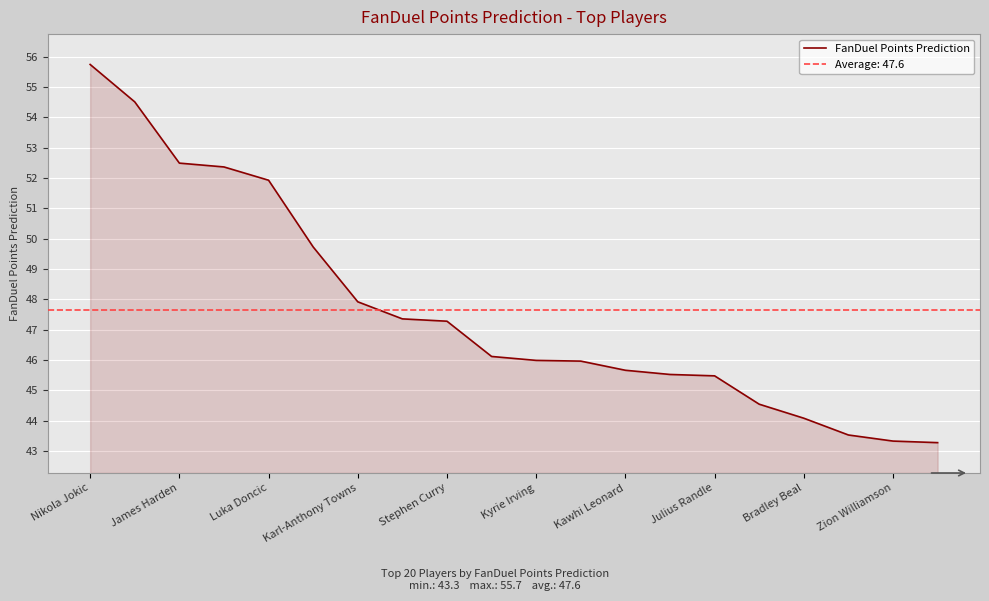

Which category has the highest value in the FanDuel Points Prediction series?

Nikola Jokic